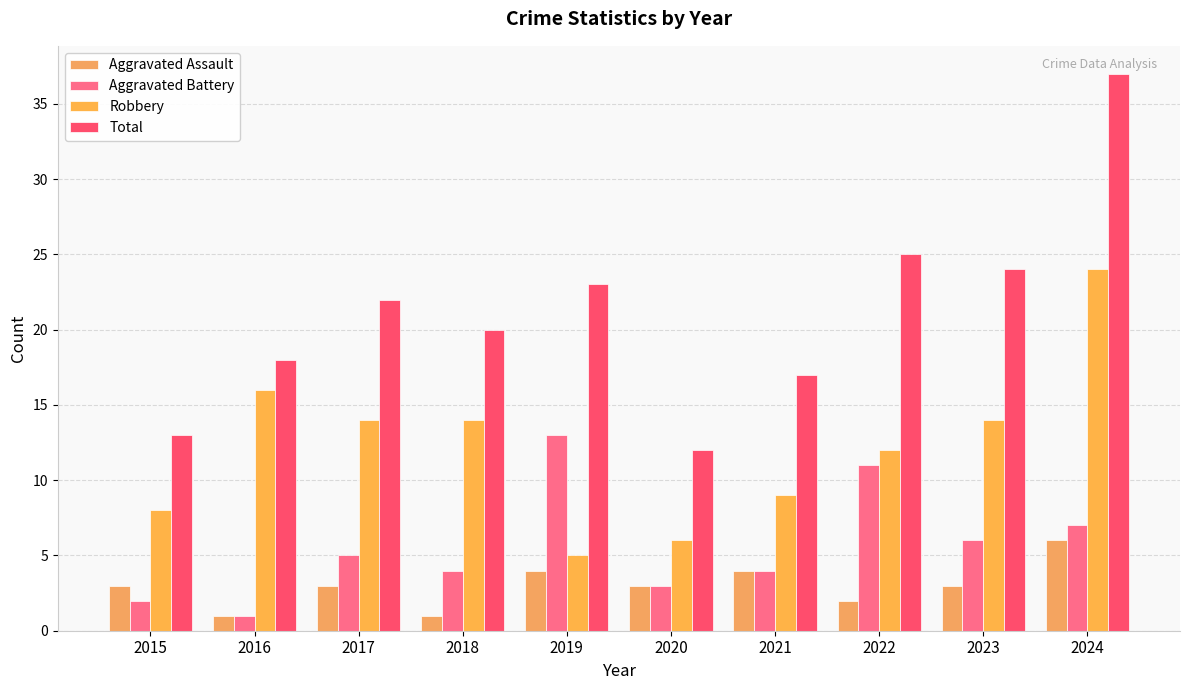

How many data points does each series have?

10